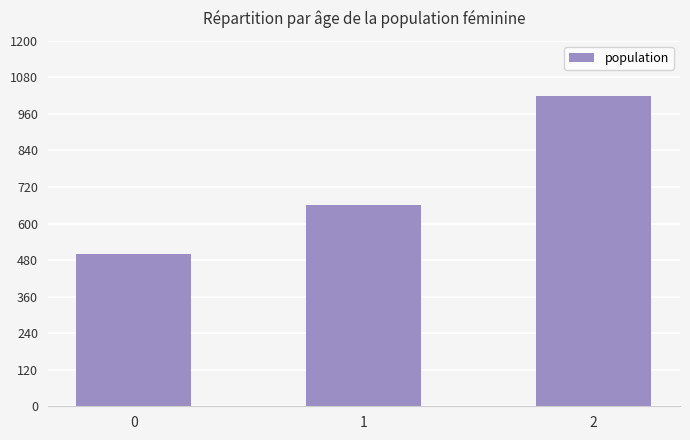

Reading right to left, transcribe all the data shown in this chart.

1020	660	500